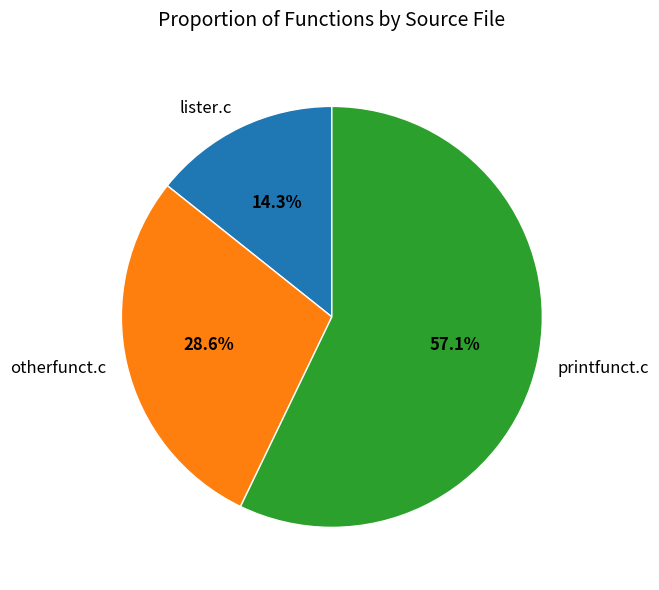

Is it true that printfunct.c is 57% of the pie?

True